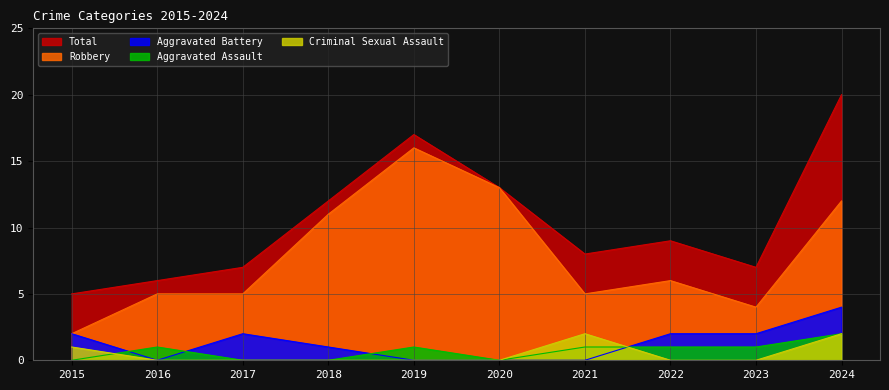

True or false: Total has a value of 7 at 2017.

True